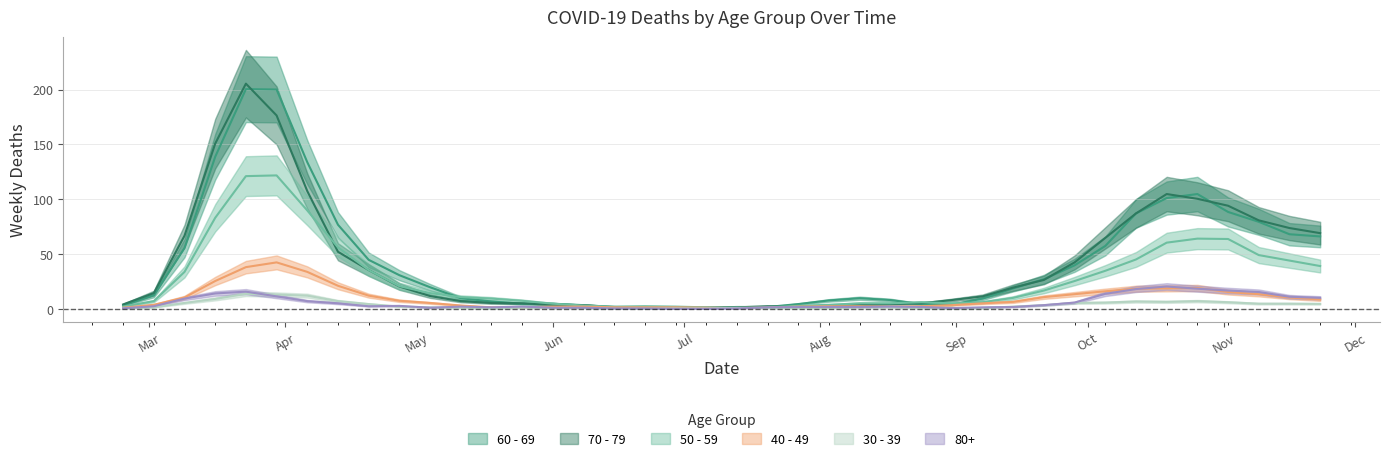

What is the label of the 1st point from the left?

Mar